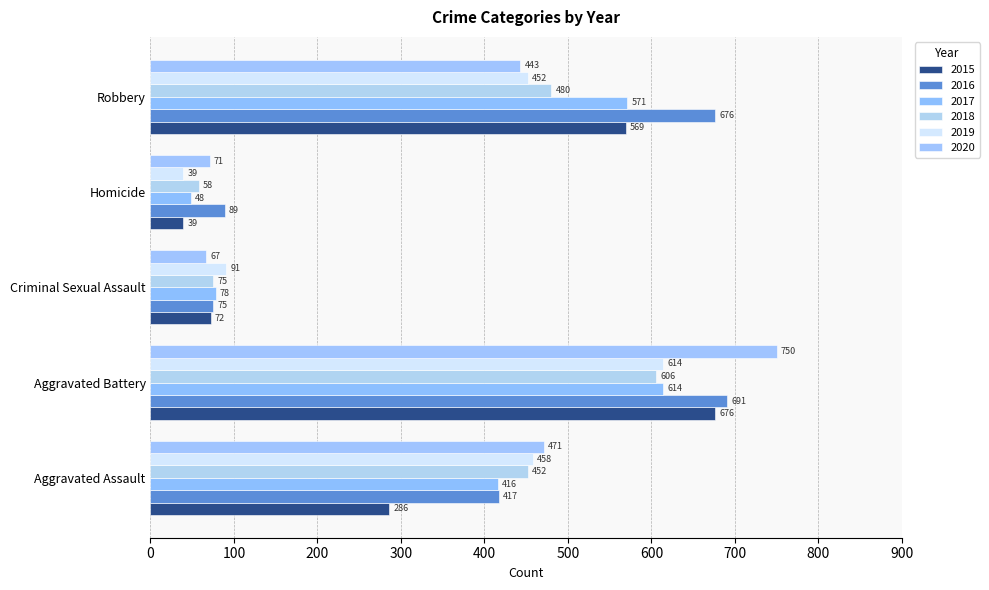

What is the total value across all series at Homicide?

344